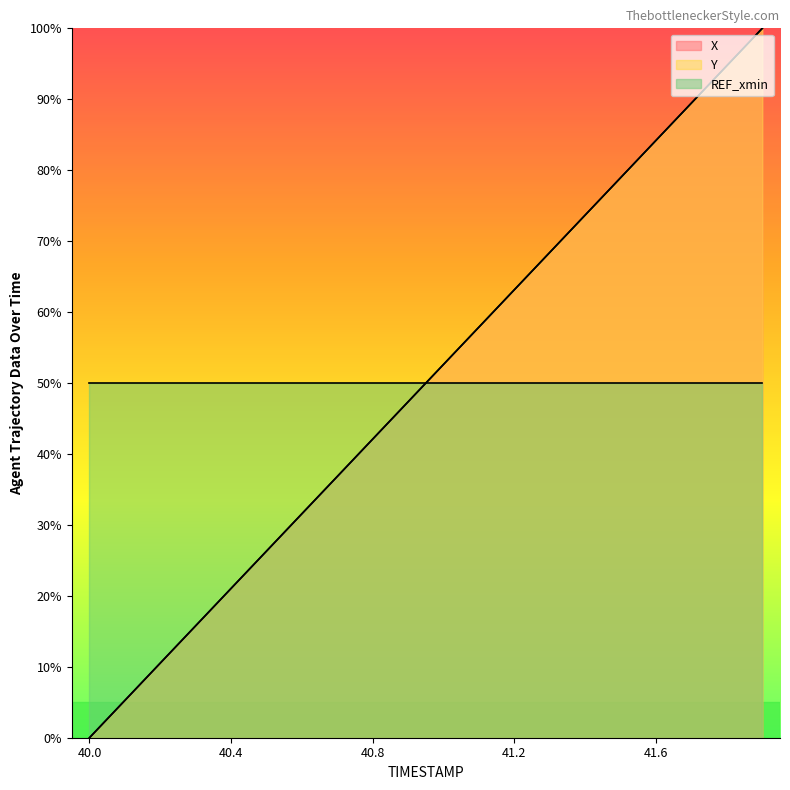

True or false: Y has a value of 26.3 at 40.5.

True